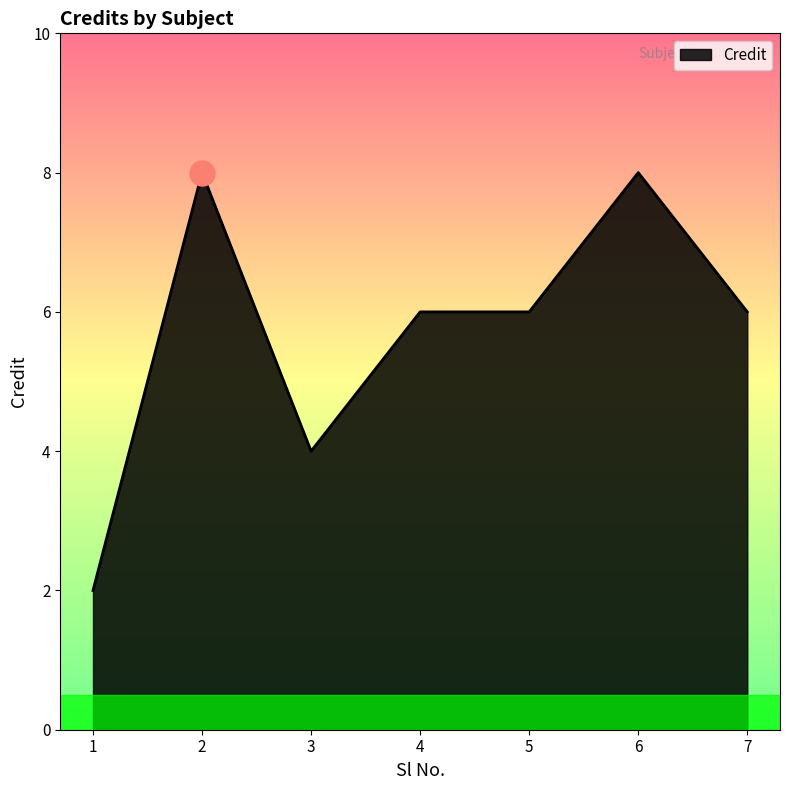

Which label corresponds to the smallest value in the chart?

1